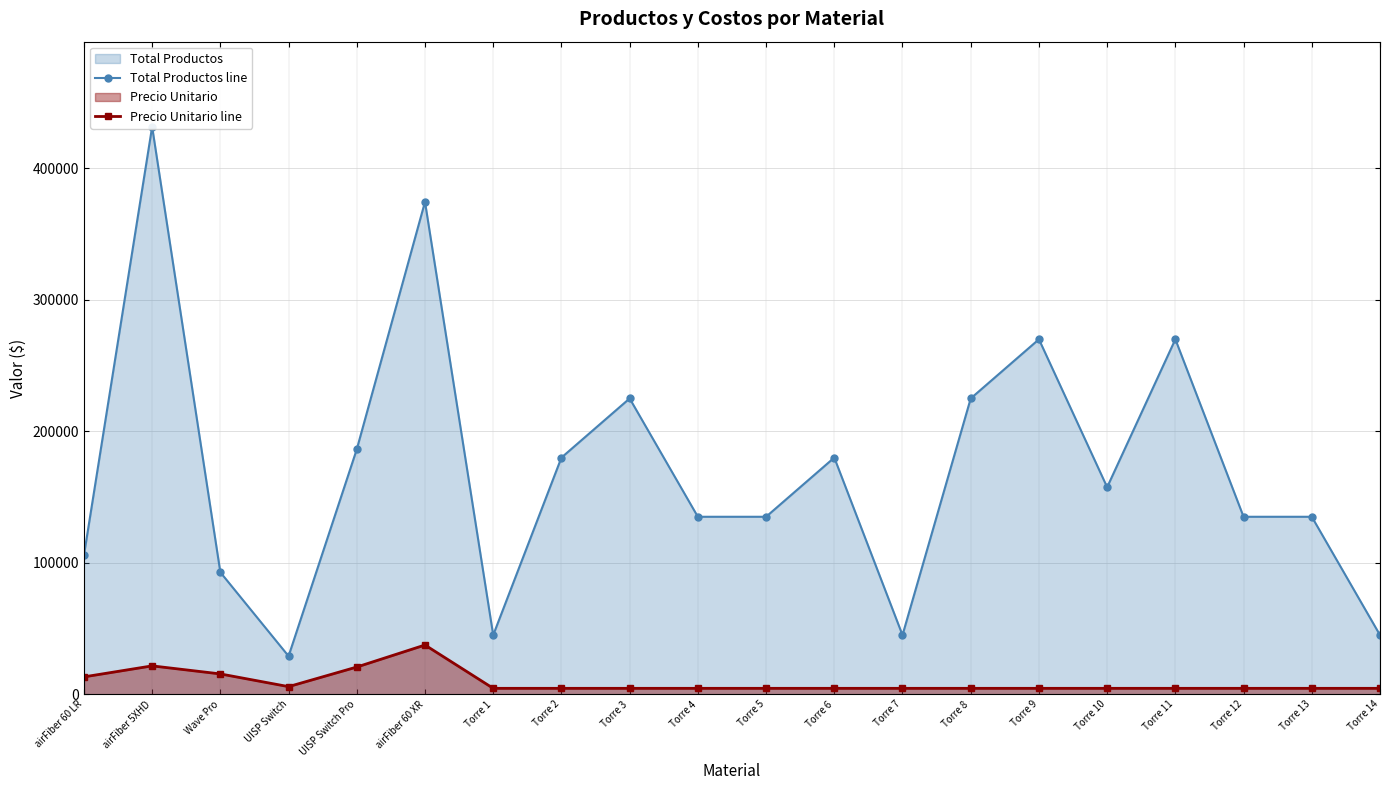

What is the lowest value of the Precio Unitario line series?

4500.0